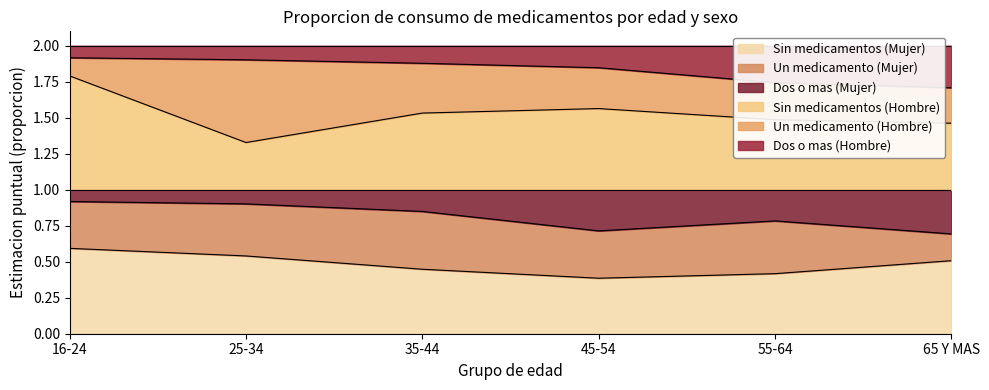

What is the total value across all series at 35-44?

2.0